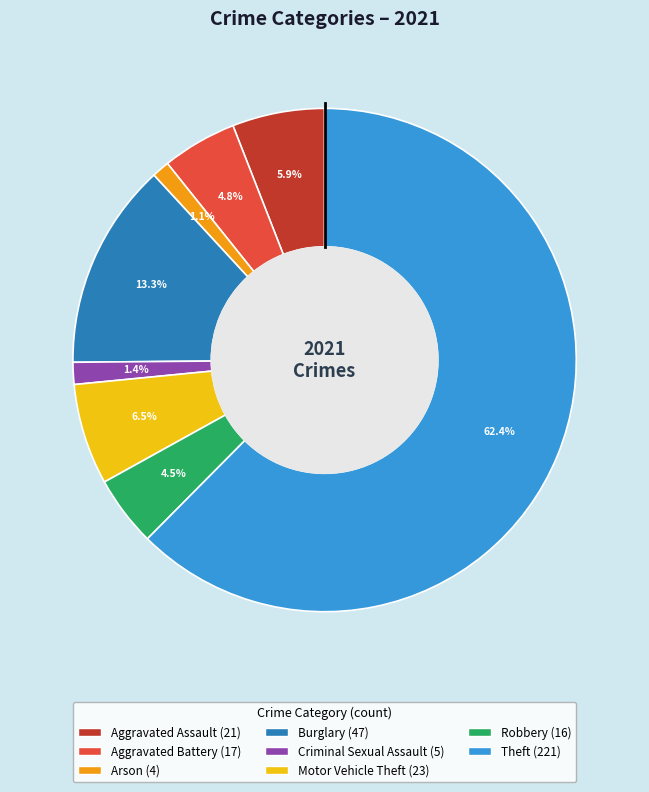

Is there a majority slice in this chart?

Yes